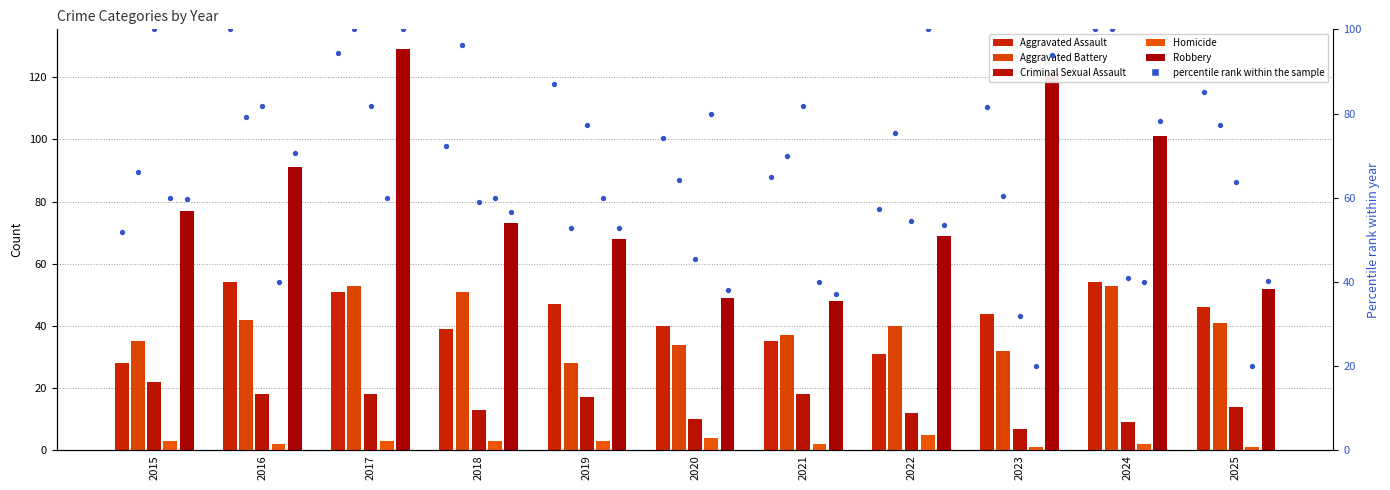

Which series contains the highest Y value?

Robbery